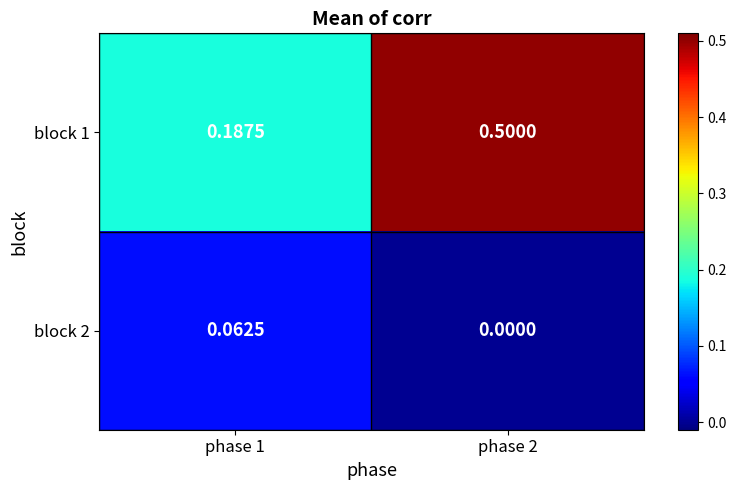

Rank the series by their average value, from lowest to highest.

block 2, block 1